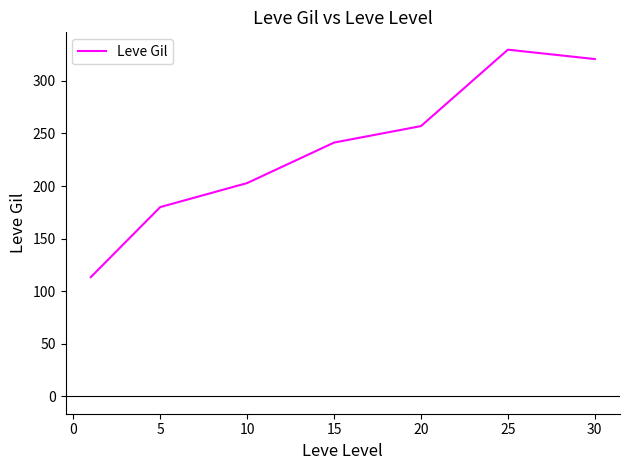

How many lines are shown in the chart?

1